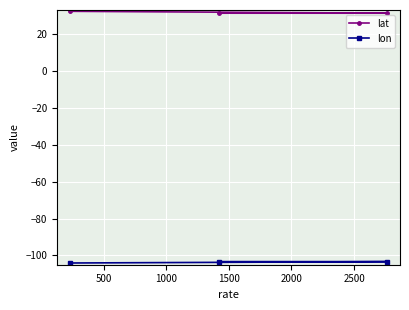

What is the value of the lat point at the 1st from the left?

32.3